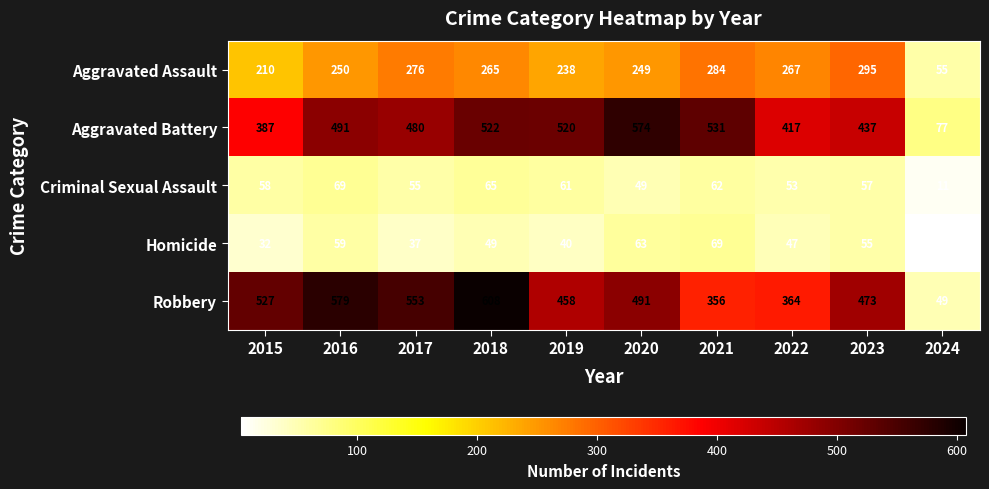

What is the difference between the Homicide values at 2021 and 2019?

29